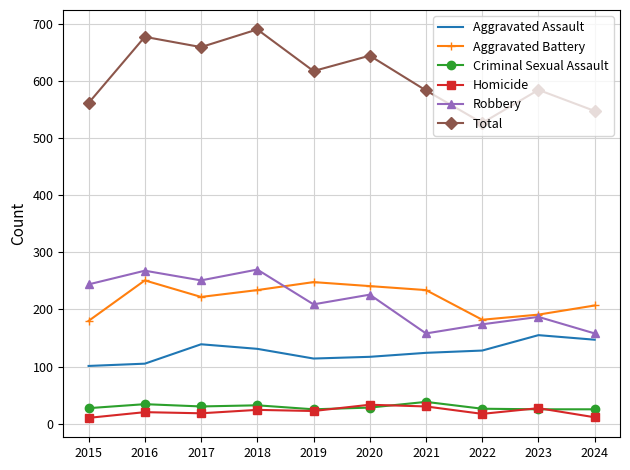

What is the sum of the Aggravated Battery values at 2019 and 2018?

482